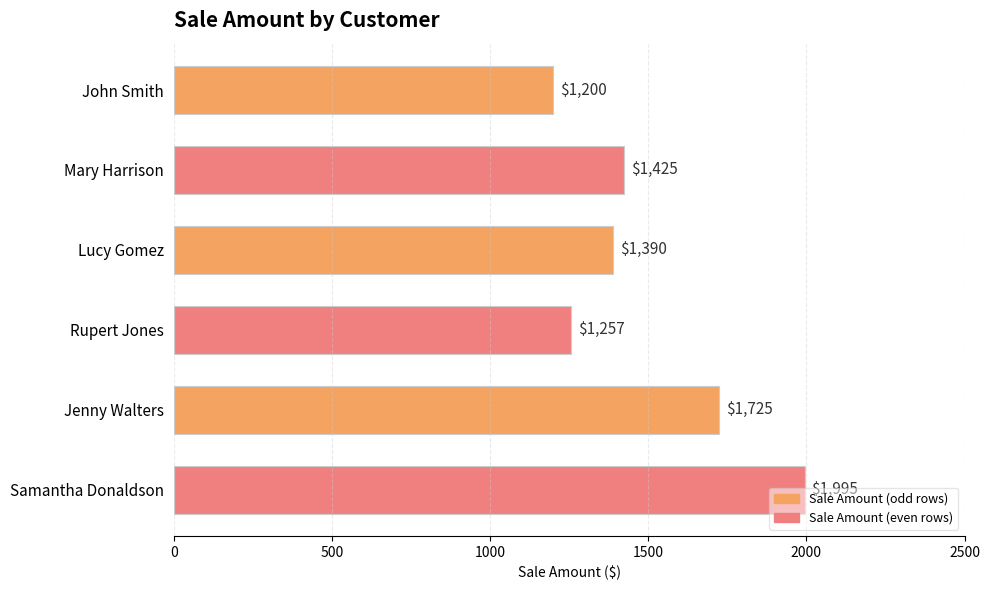

List the labels in order of value, largest first.

Samantha Donaldson, Jenny Walters, Mary Harrison, Lucy Gomez, Rupert Jones, John Smith